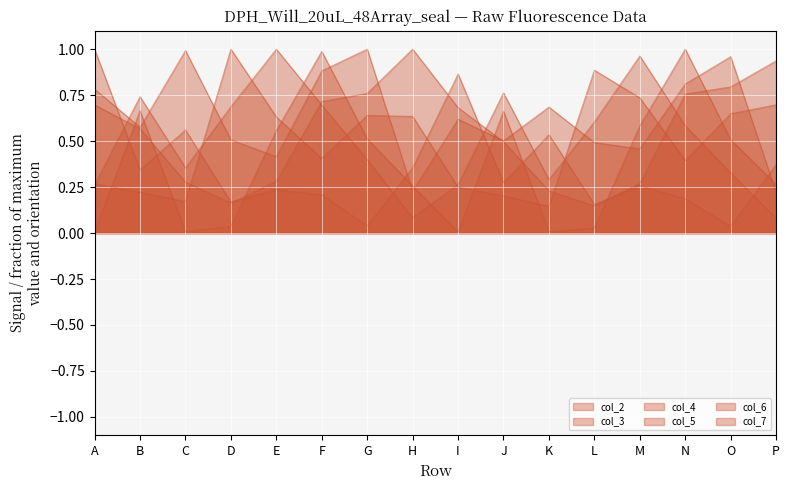

Rank the series by their maximum value, from highest to lowest.

col_2, col_3, col_4, col_5, col_6, col_7